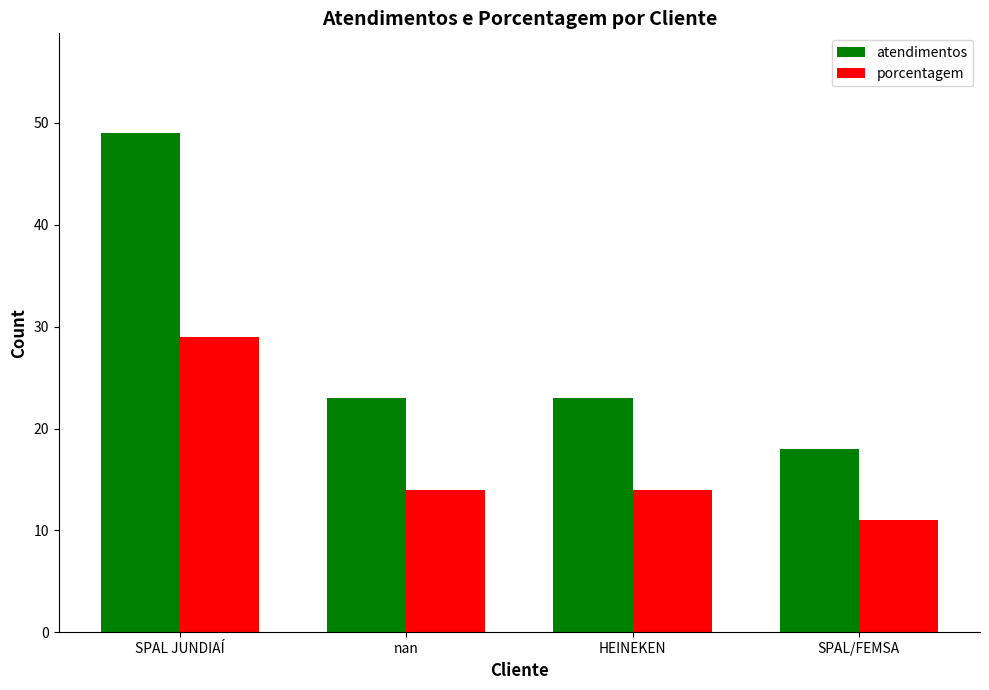

What is the difference between the atendimentos values at SPAL/FEMSA and HEINEKEN?

5